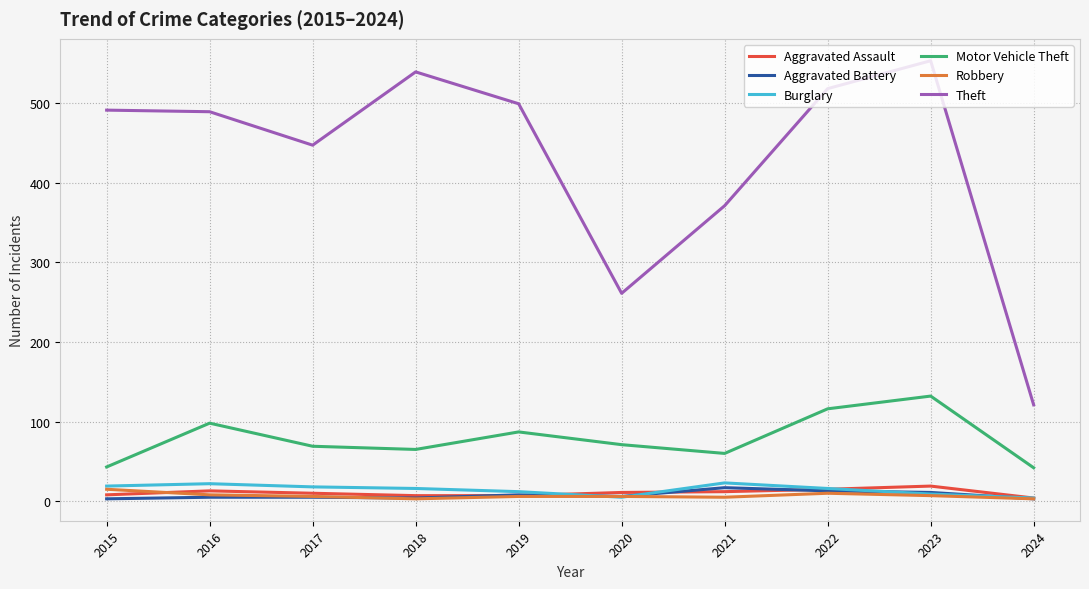

Is it true that Burglary equals 5 at 2020?

True